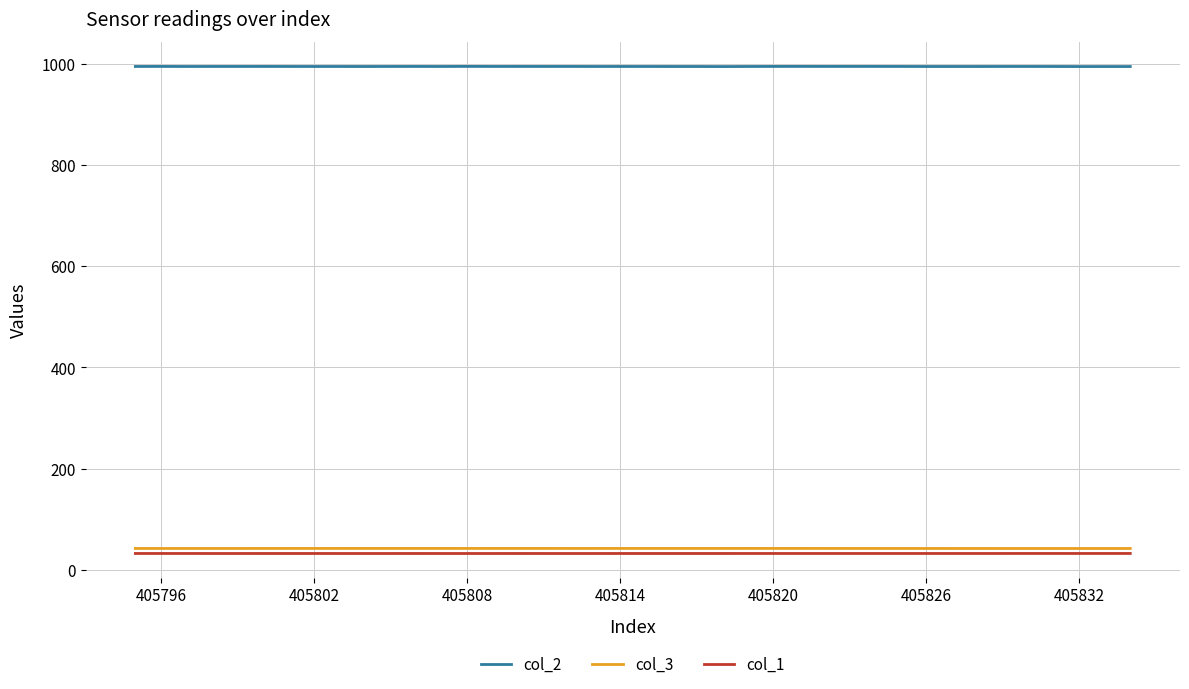

True or false: col_2 and col_1 cross at least once.

False